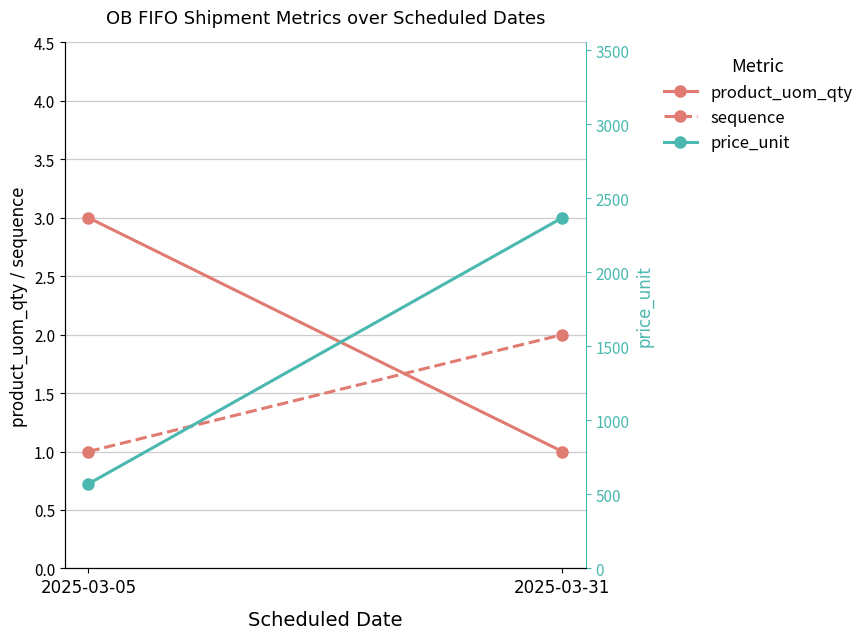

True or false: product_uom_qty has a value of 3.0 at 2025-03-05.

True